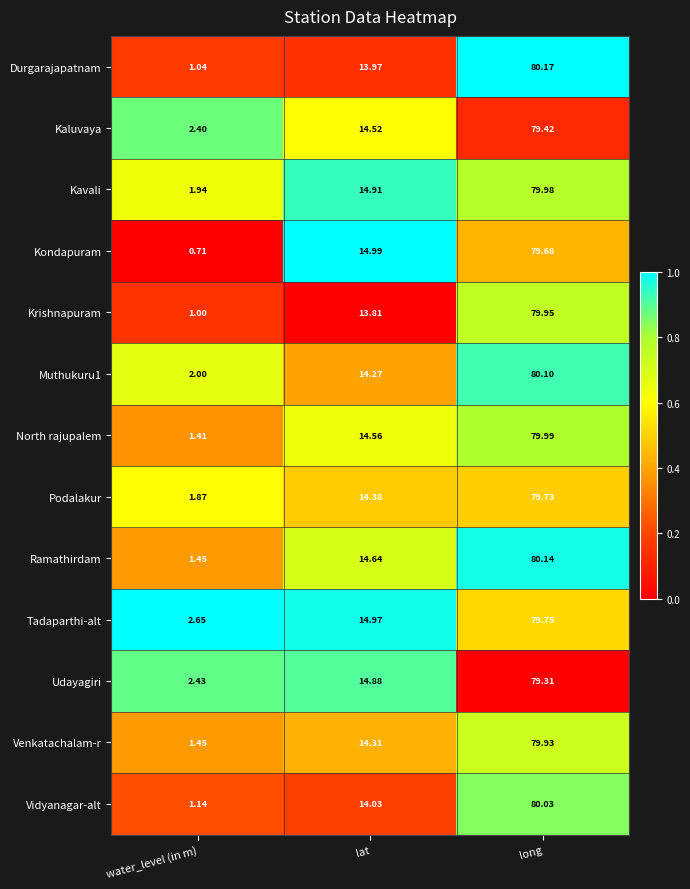

Where is Kondapuram nearest to the value 40?

lat